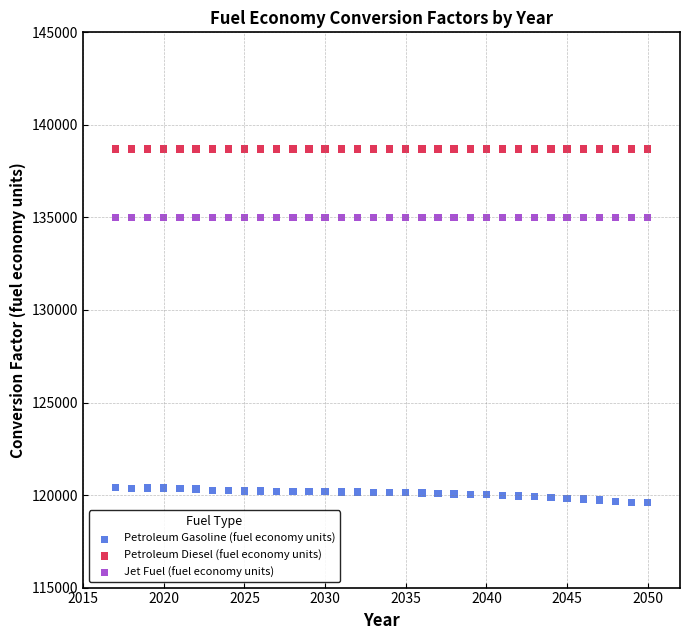

Which series reaches the minimum Y coordinate?

Petroleum Gasoline (fuel economy units)